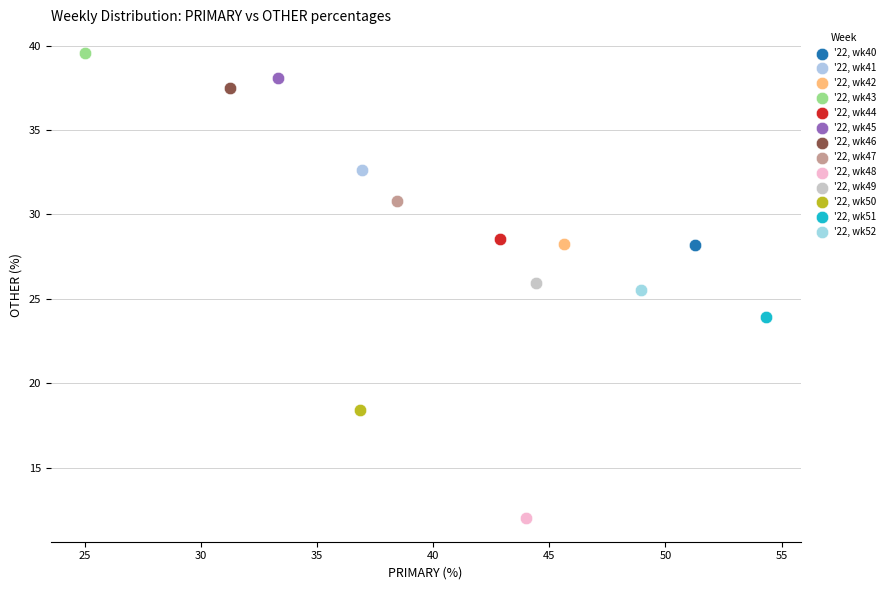

Which series reaches the maximum Y coordinate?

'22, wk43